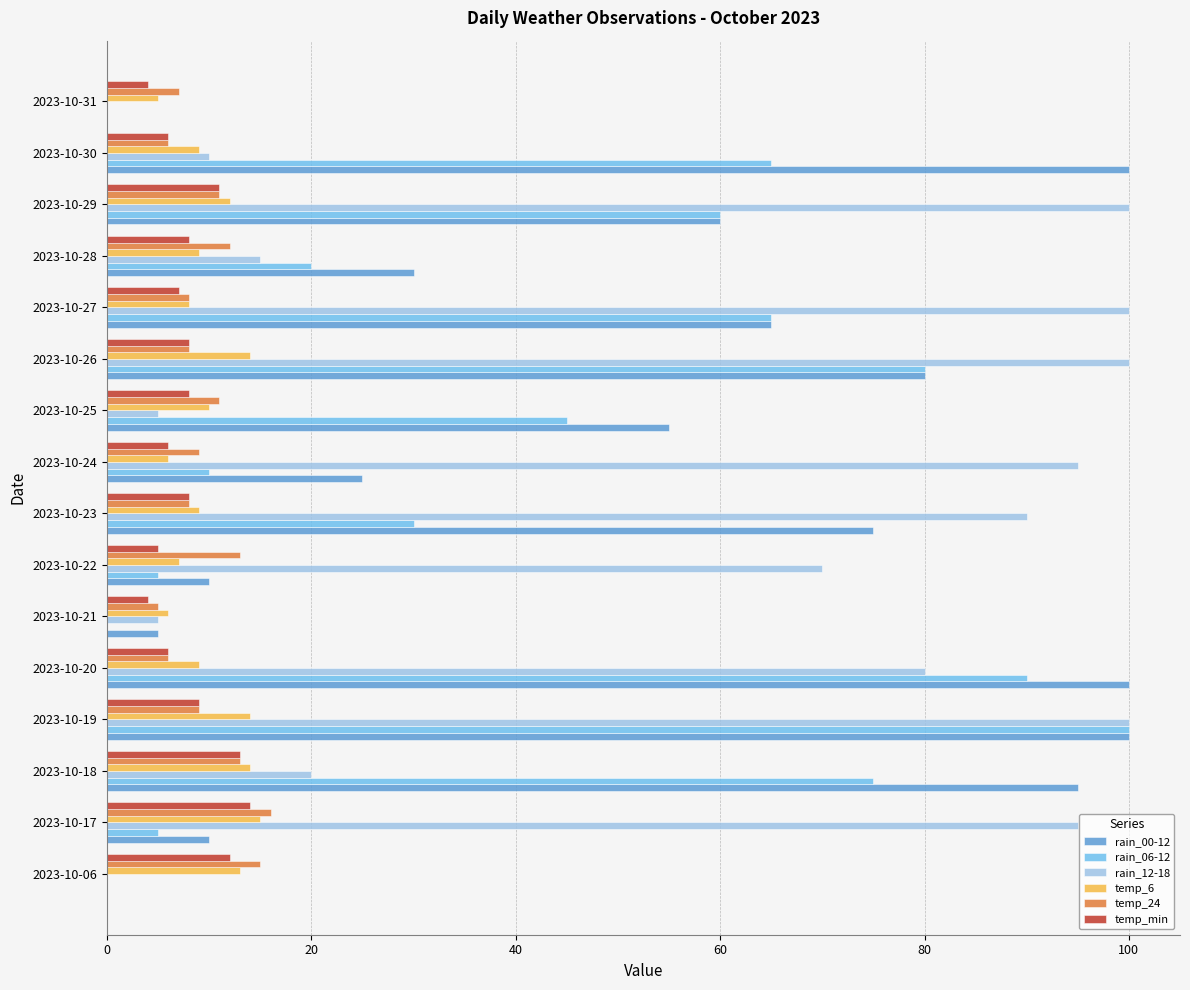

What is the sum of the temp_min values at 2023-10-23 and 2023-10-28?

16